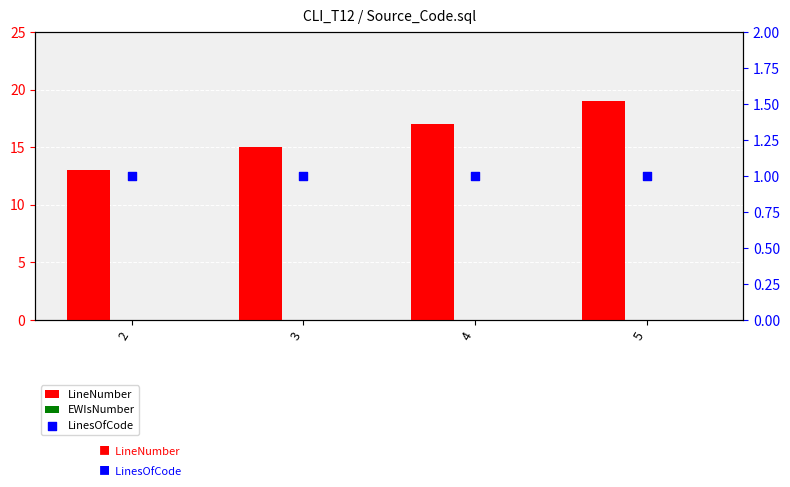

Is the value of EWIsNumber at 4 greater than the value of LinesOfCode at 5?

No